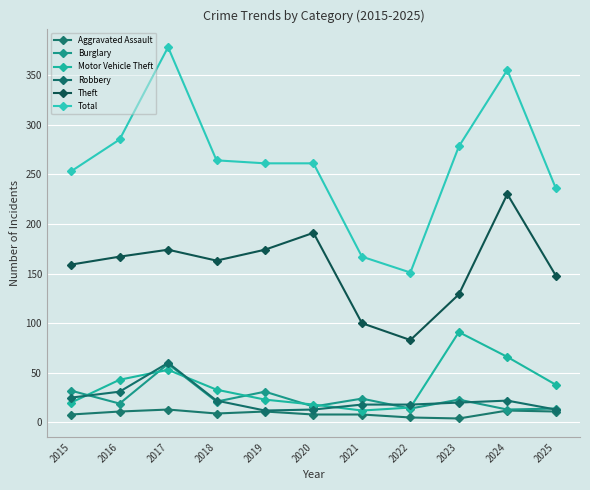

True or false: Aggravated Assault and Theft intersect in this chart.

False